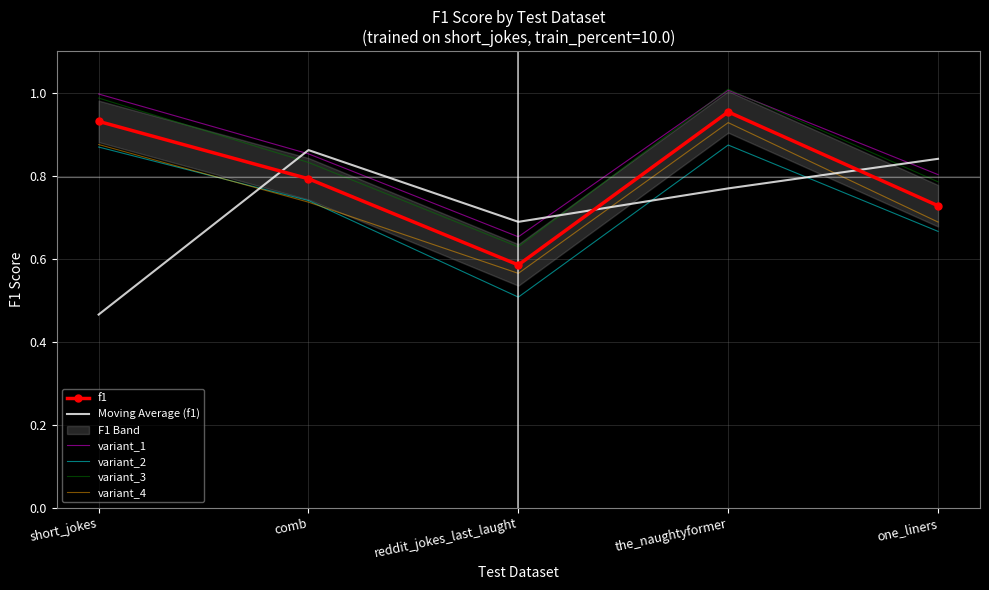

True or false: variant_2 and variant_3 cross at least once.

False